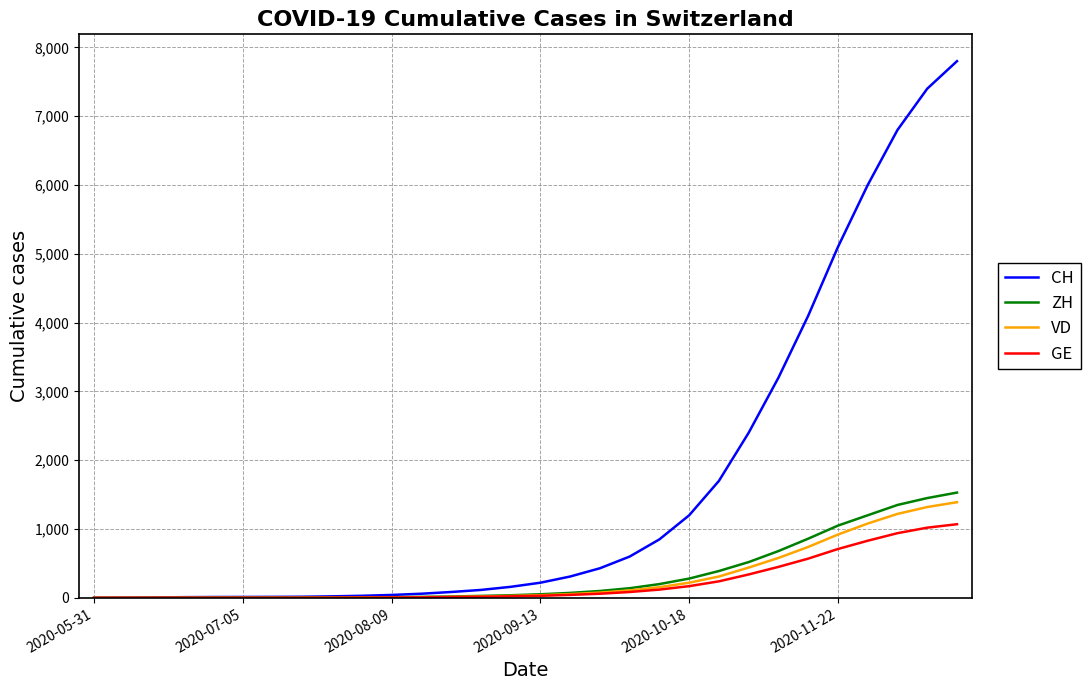

Which series has the widest spread of values?

CH